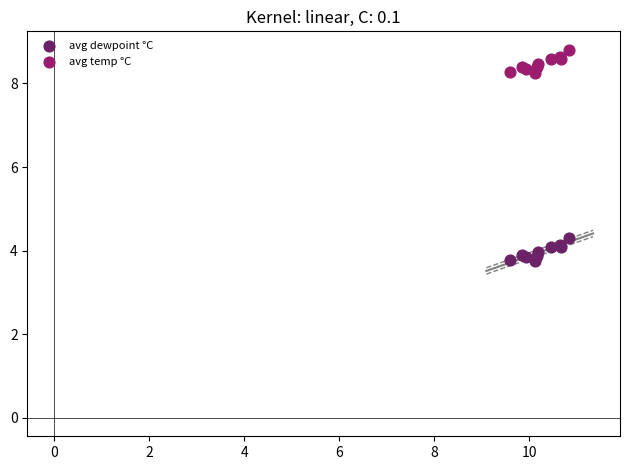

Across all series, what Y value is closest to 6?

4.3